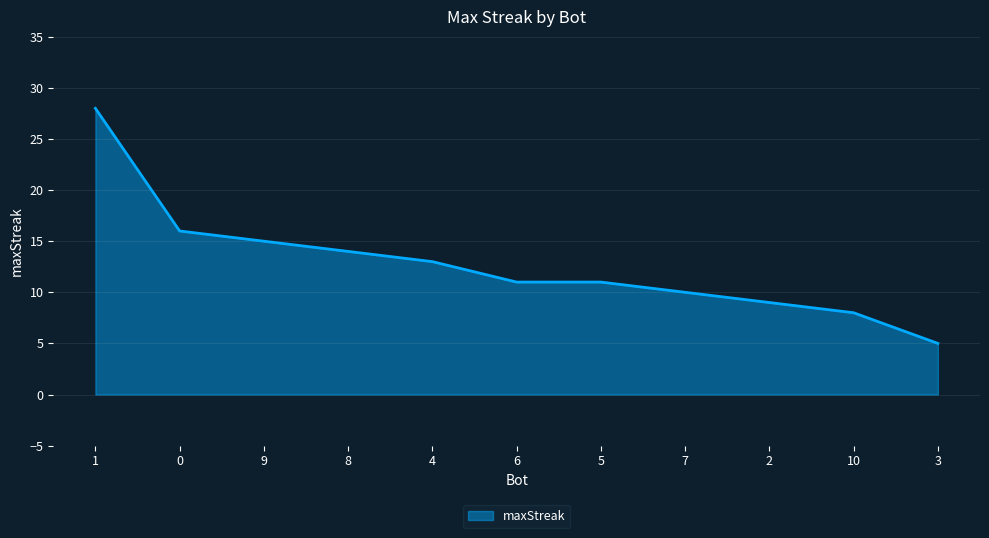

Approximately how many times larger is the value at 2 compared to 3?

1.8